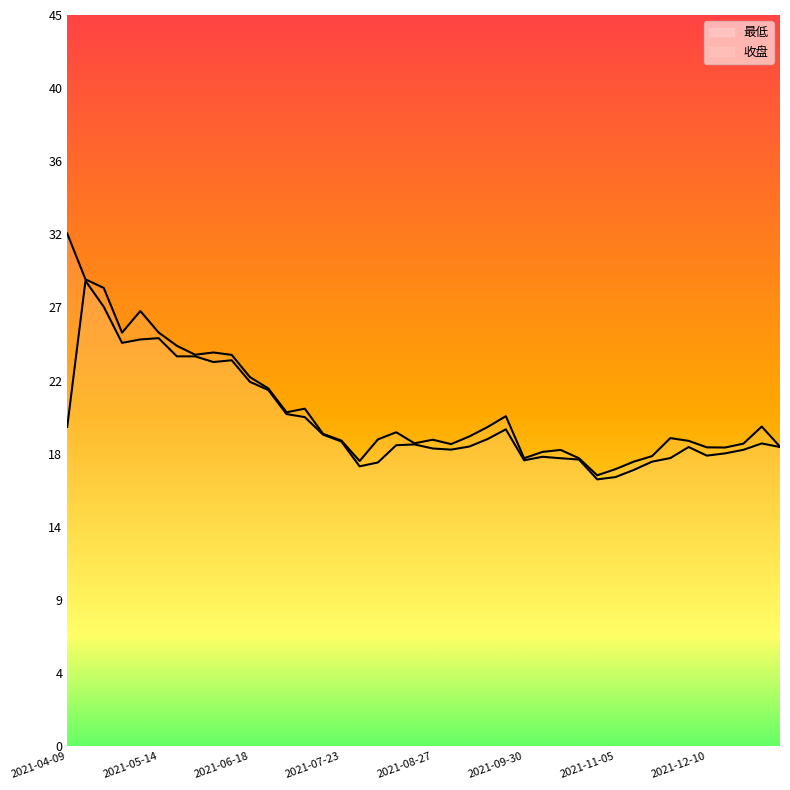

True or false: 收盘 and 最低 intersect in this chart.

False